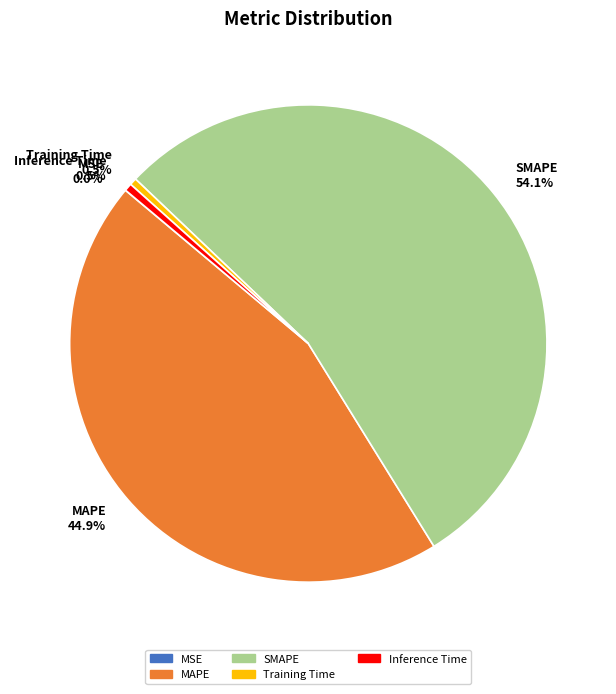

Is there any slice that represents more than half of the pie?

Yes